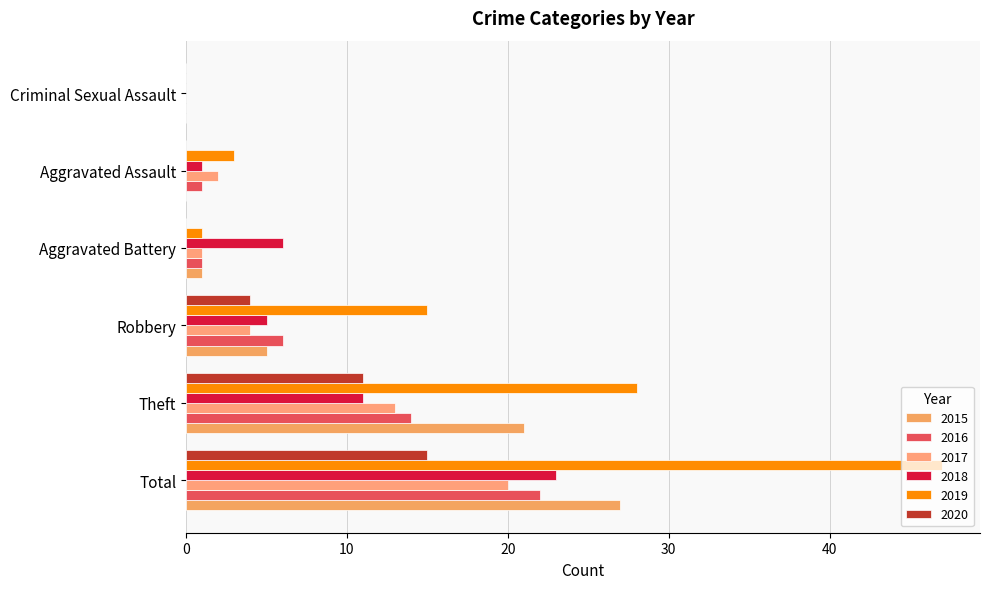

At how many categories does at least one series exceed 1?

5